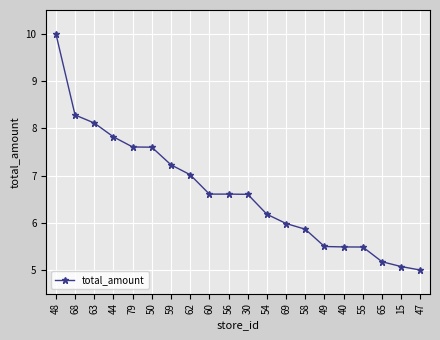

True or false: the data shows 7.0 at 62.

True